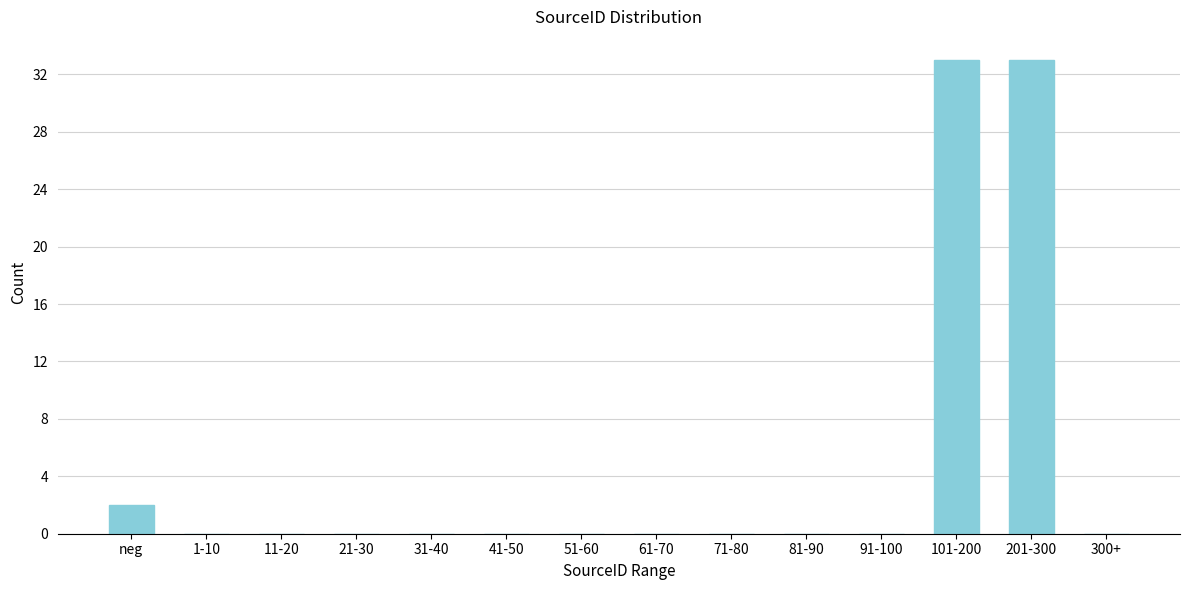

Reading right to left, extract all data points from this chart.

300+=0	201-300=33	101-200=33	91-100=0	81-90=0	71-80=0	61-70=0	51-60=0	41-50=0	31-40=0	21-30=0	11-20=0	1-10=0	neg=2